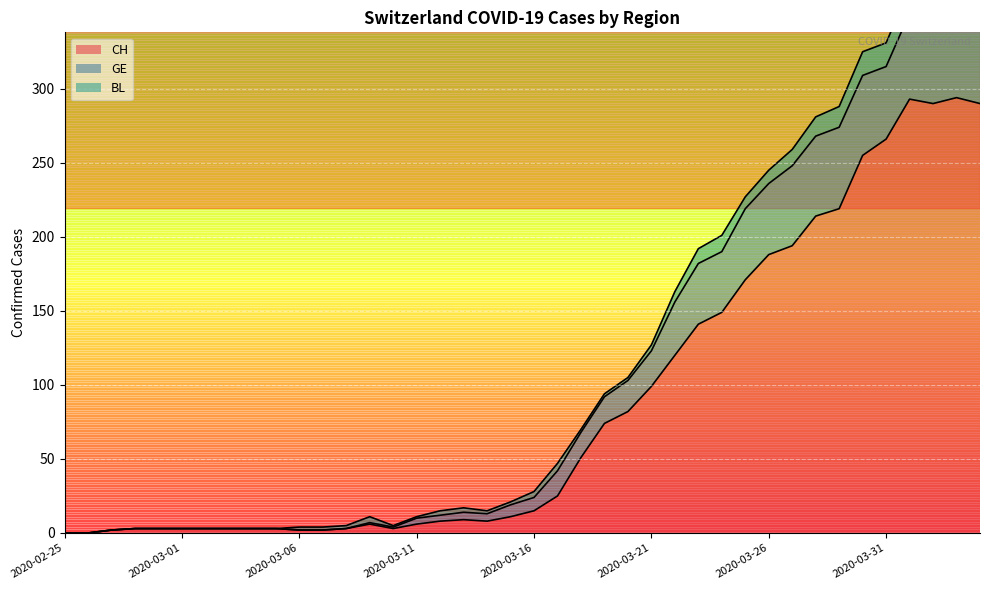

What is the label of the 8th point from the left?

2020-03-03